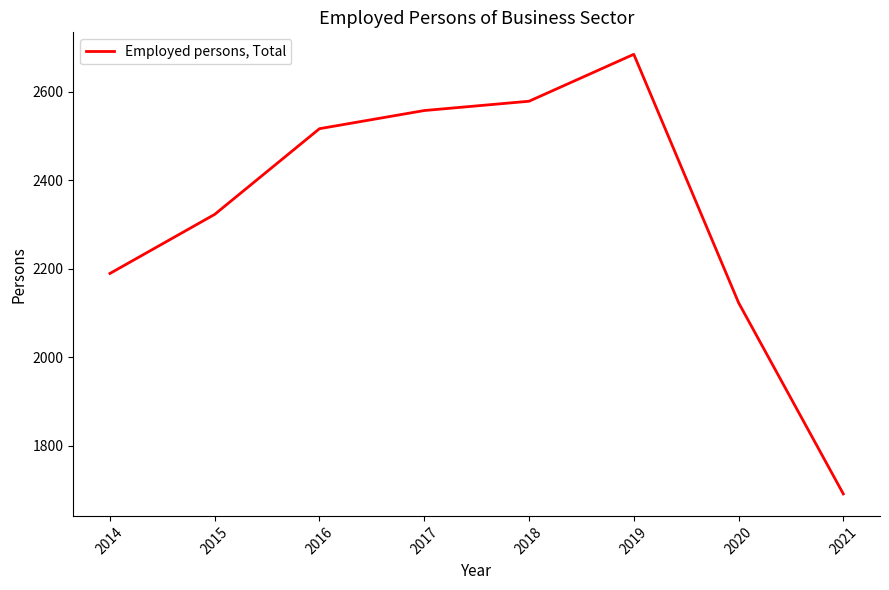

What value does the data have at 2017?

2557.0